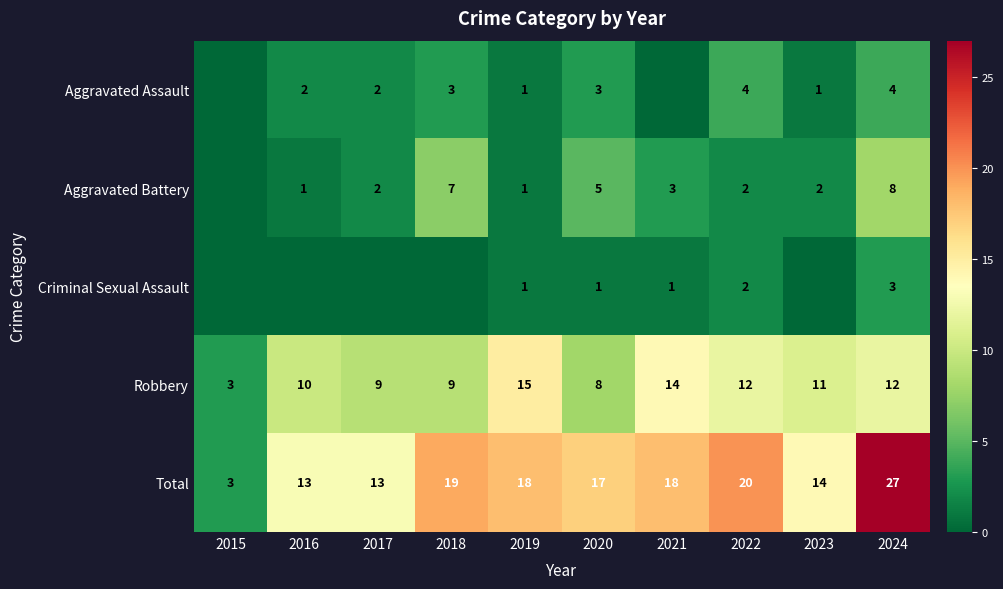

Which category has the highest value in the Total series?

2024